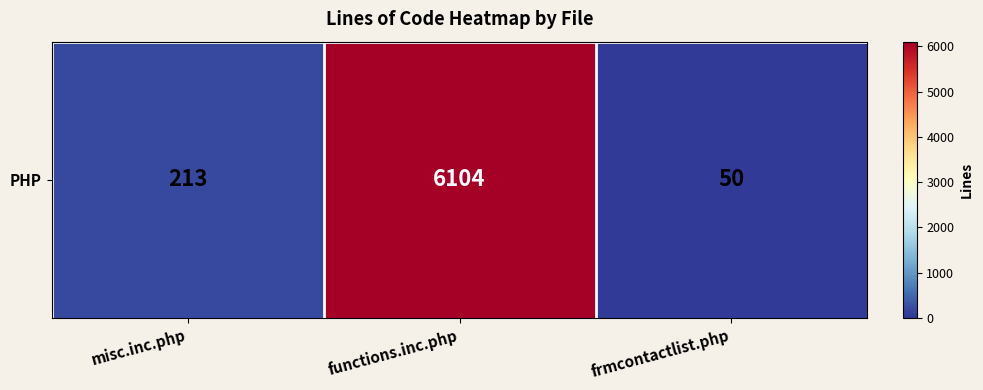

List the labels in order of value, largest first.

functions.inc.php, misc.inc.php, frmcontactlist.php